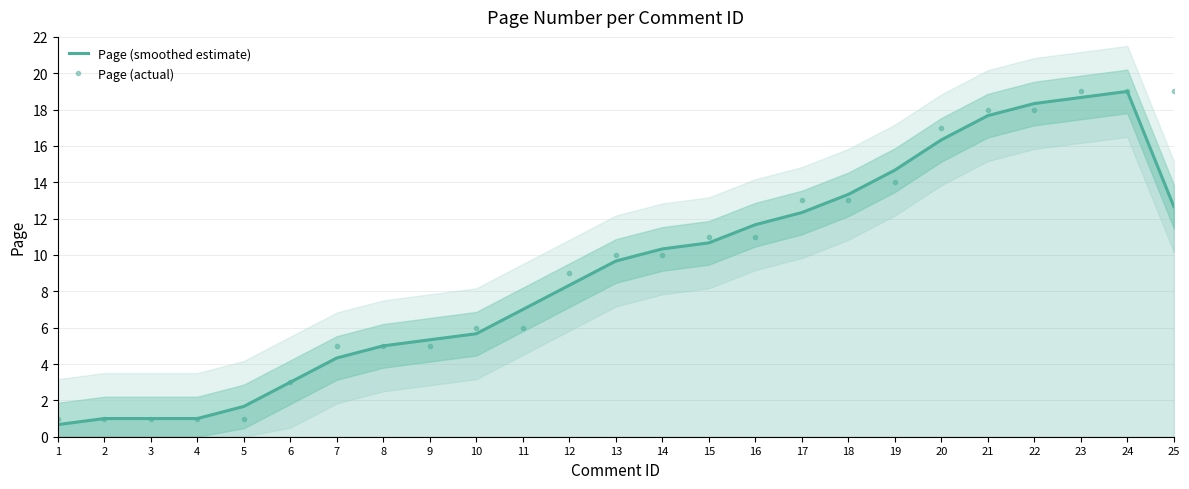

Which category has the lowest value across all series?

1